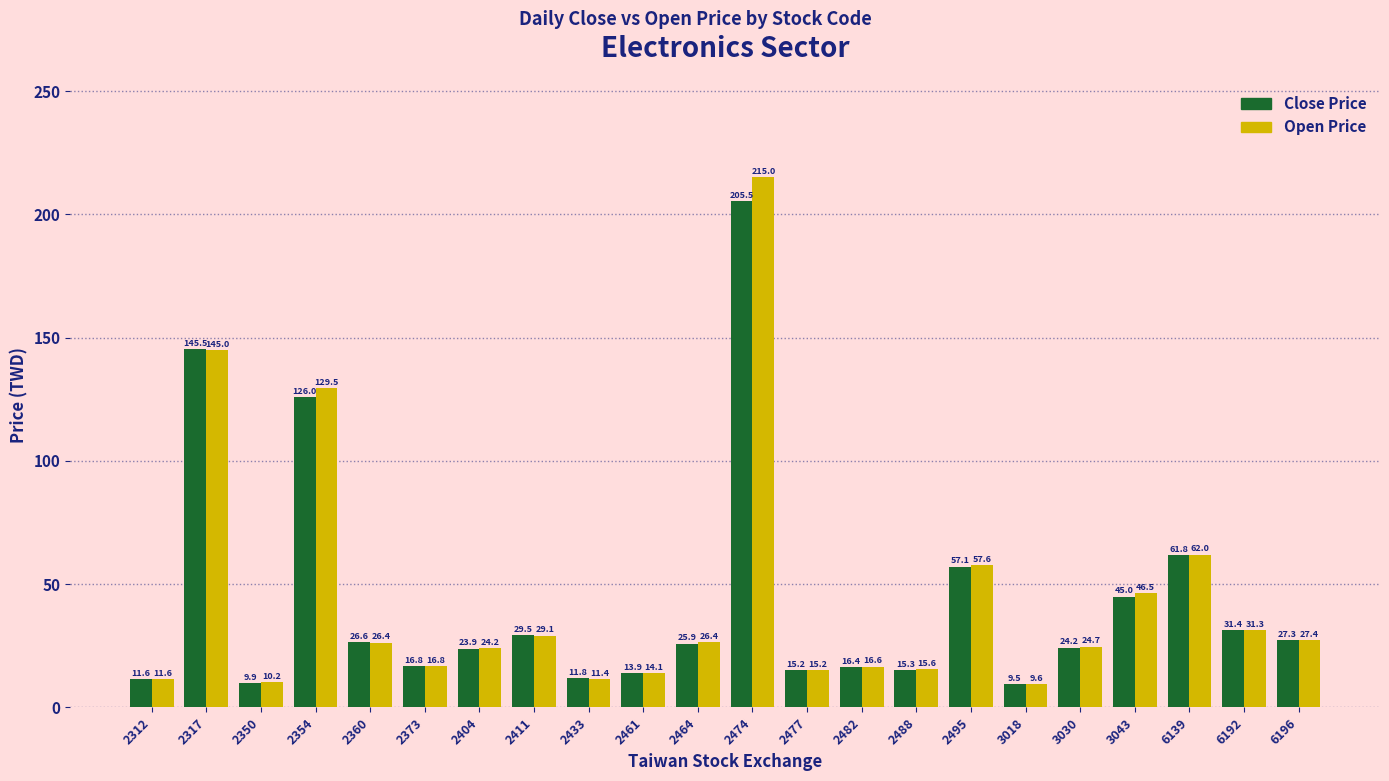

How many groups of bars are there?

22